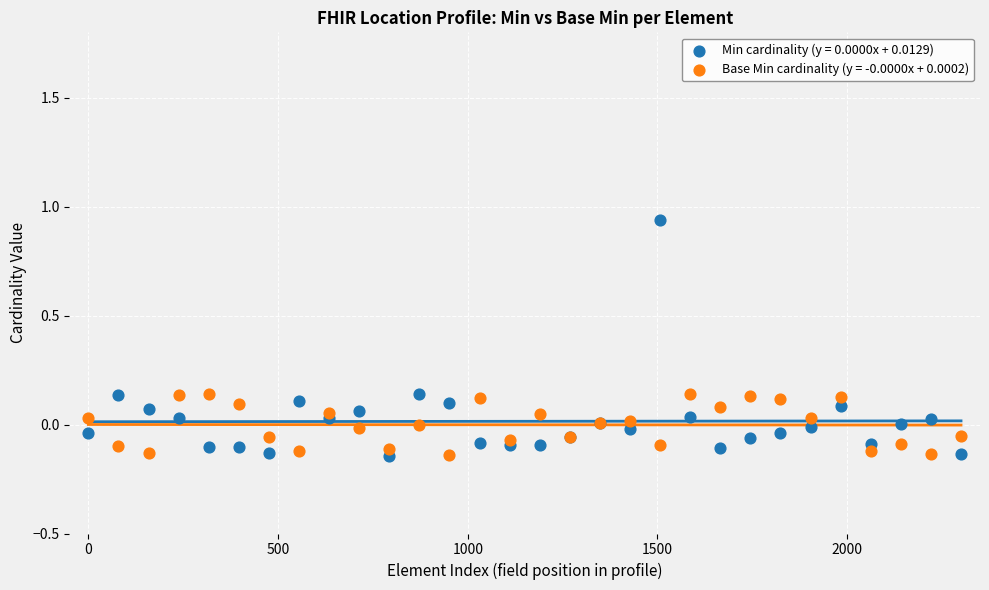

Which series has the widest spread of Y values?

Min cardinality (y = 0.0000x + 0.0129)